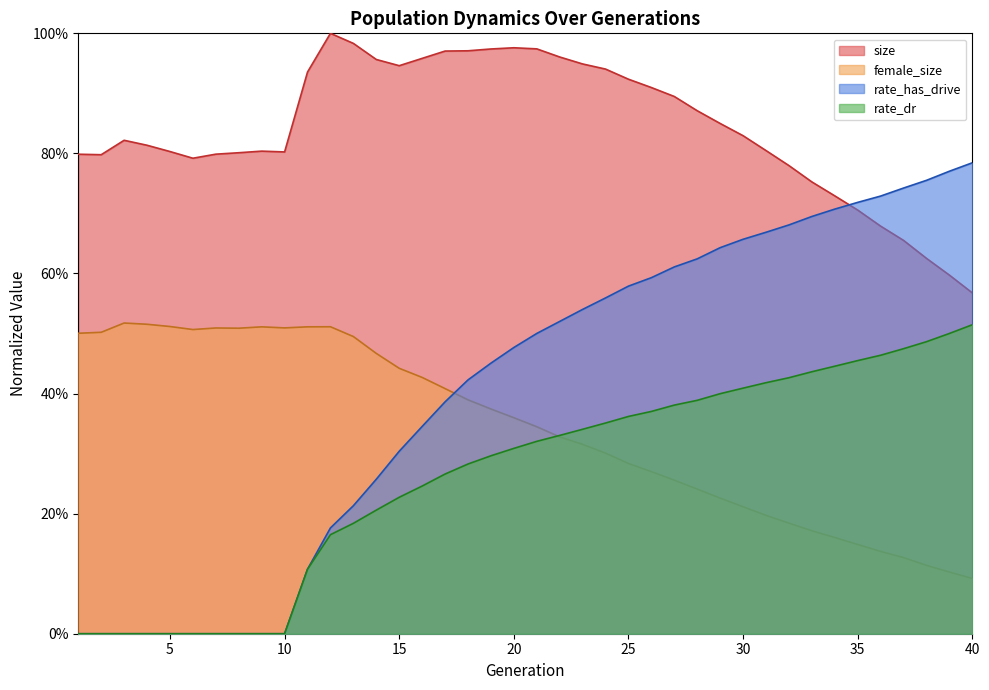

Reading left to right, extract all data points from this chart.

size: 1=0.8	2=0.8	3=0.8	4=0.8	5=0.8	6=0.8	7=0.8	8=0.8	9=0.8	10=0.8	11=0.9	12=1.0	13=1.0	14=1.0	15=0.9	16=1.0	17=1.0	18=1.0	19=1.0	20=1.0	21=1.0	22=1.0	23=0.9	24=0.9	25=0.9	26=0.9	27=0.9	28=0.9	29=0.8	30=0.8	31=0.8	32=0.8	33=0.8	34=0.7	35=0.7	36=0.7	37=0.7	38=0.6	39=0.6	40=0.6
female_size: 1=0.5	2=0.5	3=0.5	4=0.5	5=0.5	6=0.5	7=0.5	8=0.5	9=0.5	10=0.5	11=0.5	12=0.5	13=0.5	14=0.5	15=0.4	16=0.4	17=0.4	18=0.4	19=0.4	20=0.4	21=0.3	22=0.3	23=0.3	24=0.3	25=0.3	26=0.3	27=0.3	28=0.2	29=0.2	30=0.2	31=0.2	32=0.2	33=0.2	34=0.2	35=0.1	36=0.1	37=0.1	38=0.1	39=0.1	40=0.1
rate_dr: 1=0.0	2=0.0	3=0.0	4=0.0	5=0.0	6=0.0	7=0.0	8=0.0	9=0.0	10=0.0	11=0.1	12=0.2	13=0.2	14=0.2	15=0.2	16=0.2	17=0.3	18=0.3	19=0.3	20=0.3	21=0.3	22=0.3	23=0.3	24=0.4	25=0.4	26=0.4	27=0.4	28=0.4	29=0.4	30=0.4	31=0.4	32=0.4	33=0.4	34=0.4	35=0.5	36=0.5	37=0.5	38=0.5	39=0.5	40=0.5
rate_has_drive: 1=0.0	2=0.0	3=0.0	4=0.0	5=0.0	6=0.0	7=0.0	8=0.0	9=0.0	10=0.0	11=0.1	12=0.2	13=0.2	14=0.3	15=0.3	16=0.3	17=0.4	18=0.4	19=0.5	20=0.5	21=0.5	22=0.5	23=0.5	24=0.6	25=0.6	26=0.6	27=0.6	28=0.6	29=0.6	30=0.7	31=0.7	32=0.7	33=0.7	34=0.7	35=0.7	36=0.7	37=0.7	38=0.8	39=0.8	40=0.8